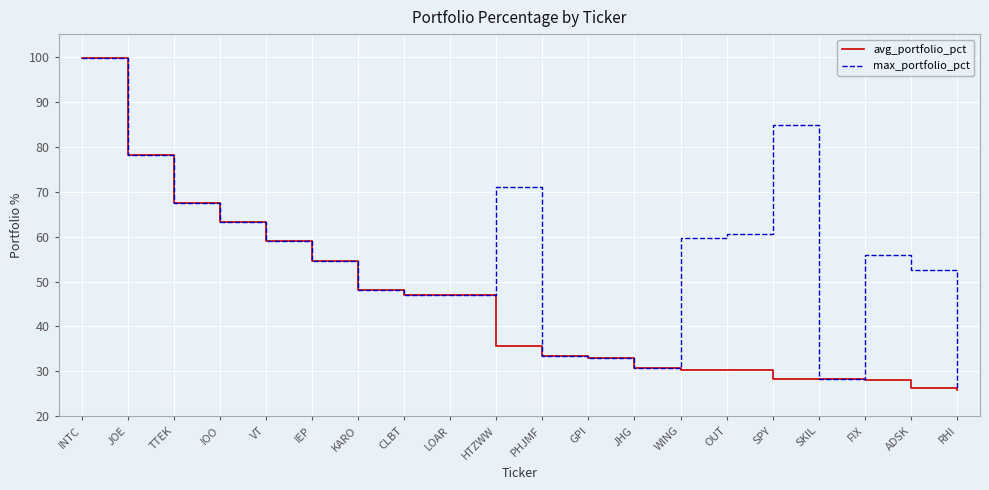

Read the avg_portfolio_pct value at SKIL.

28.2